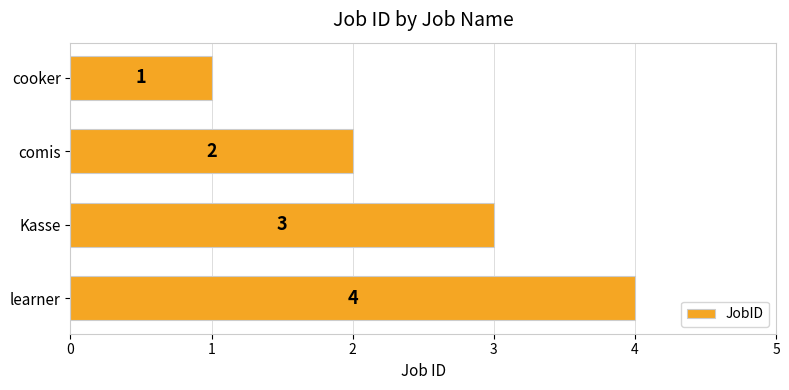

List the labels in order of value, smallest first.

cooker, comis, Kasse, learner